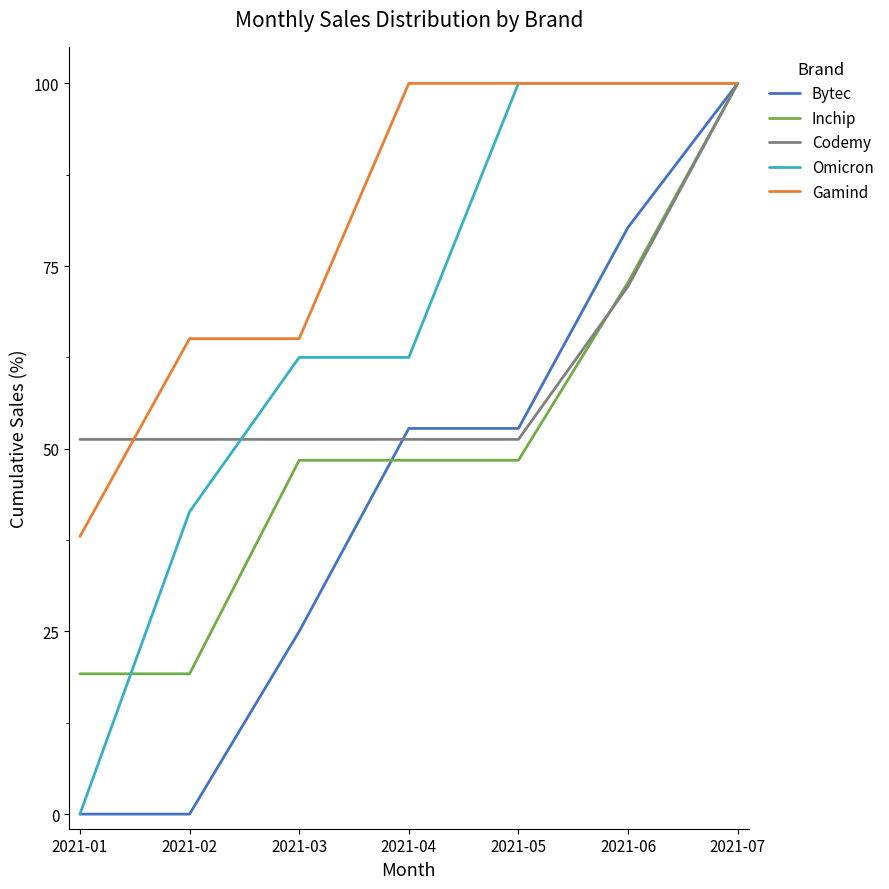

At which category is the sum across all series the highest?

2021-07